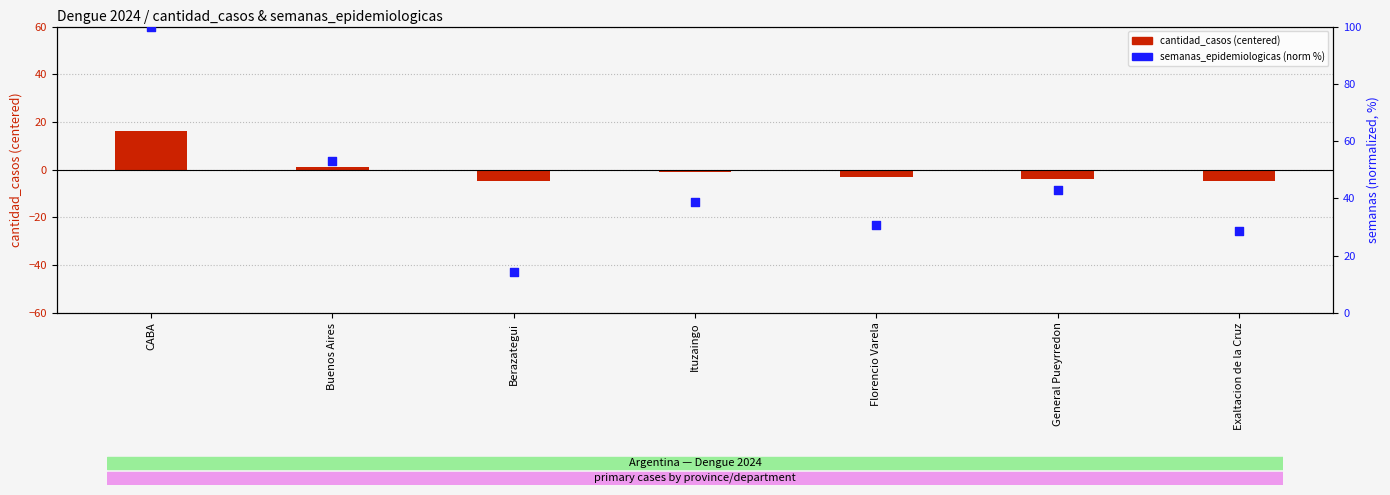

Which series has the widest spread of Y values?

semanas_epidemiologicas